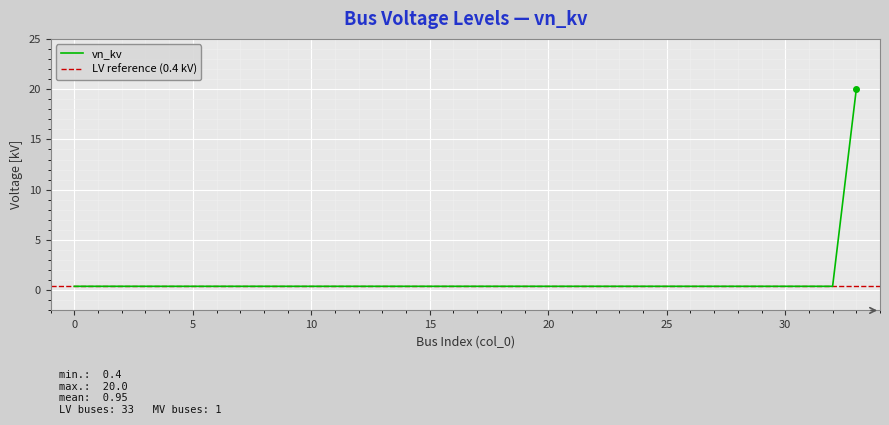

Rank the categories by value from highest to lowest.

33, 0, 1, 2, 3, 4, 5, 6, 7, 8, 9, 10, 11, 12, 13, 14, 15, 16, 17, 18, 19, 20, 21, 22, 23, 24, 25, 26, 27, 28, 29, 30, 31, 32